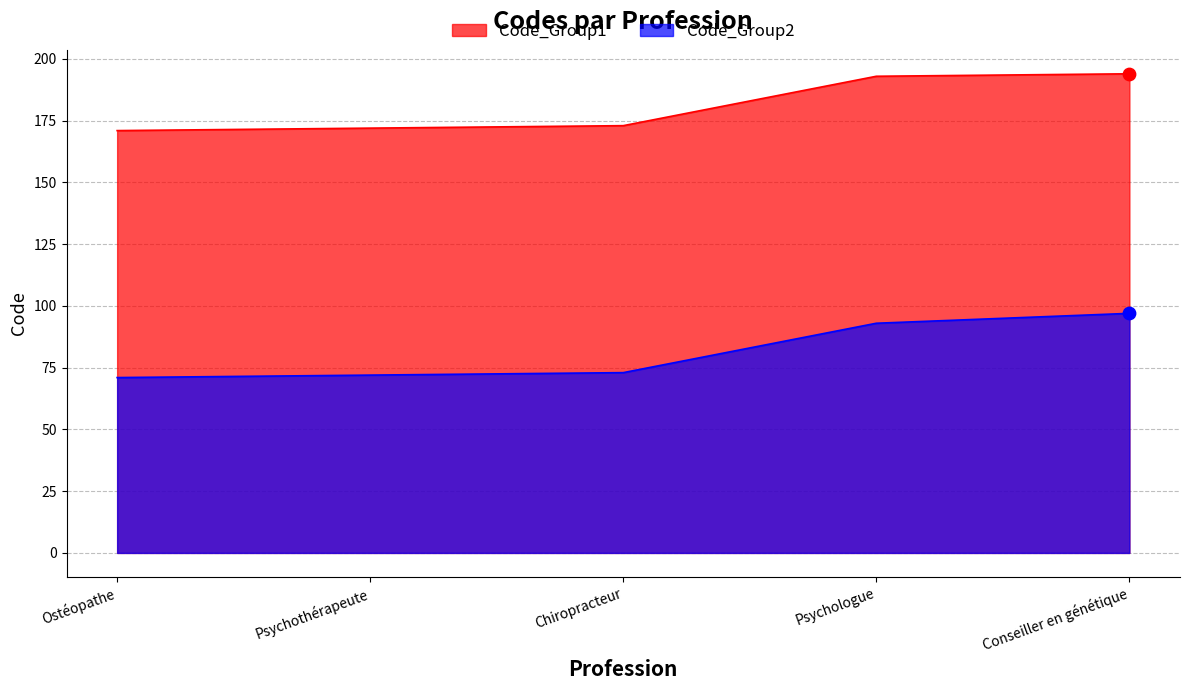

Which series has the widest spread of Y values?

Code_Group2